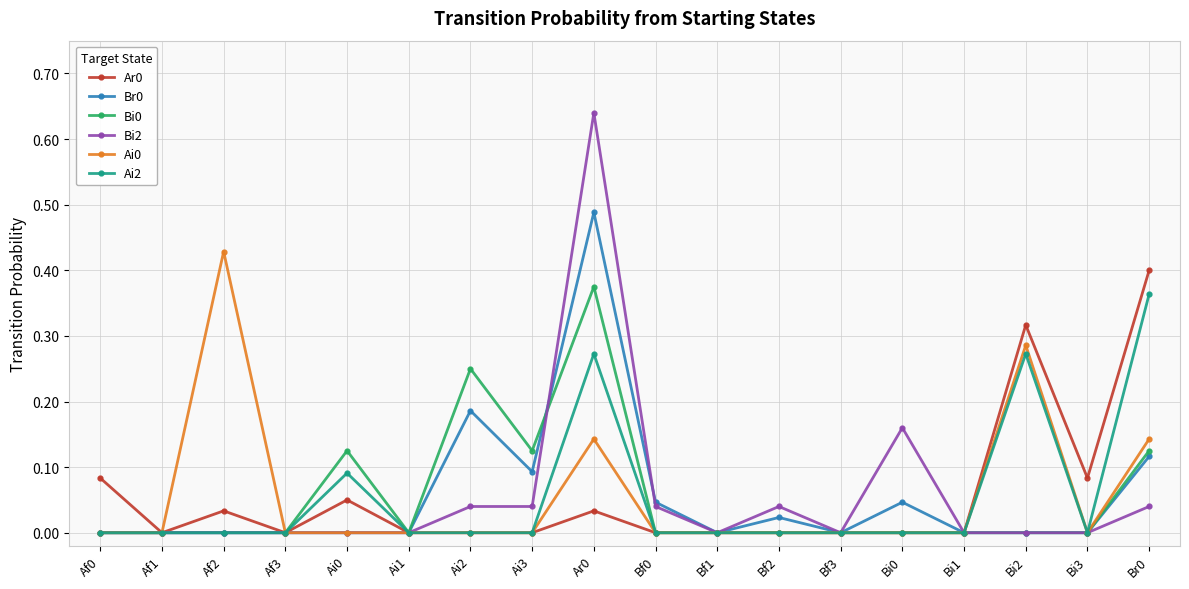

The value of Ai0 at Br0 is 0.2. True or false?

False